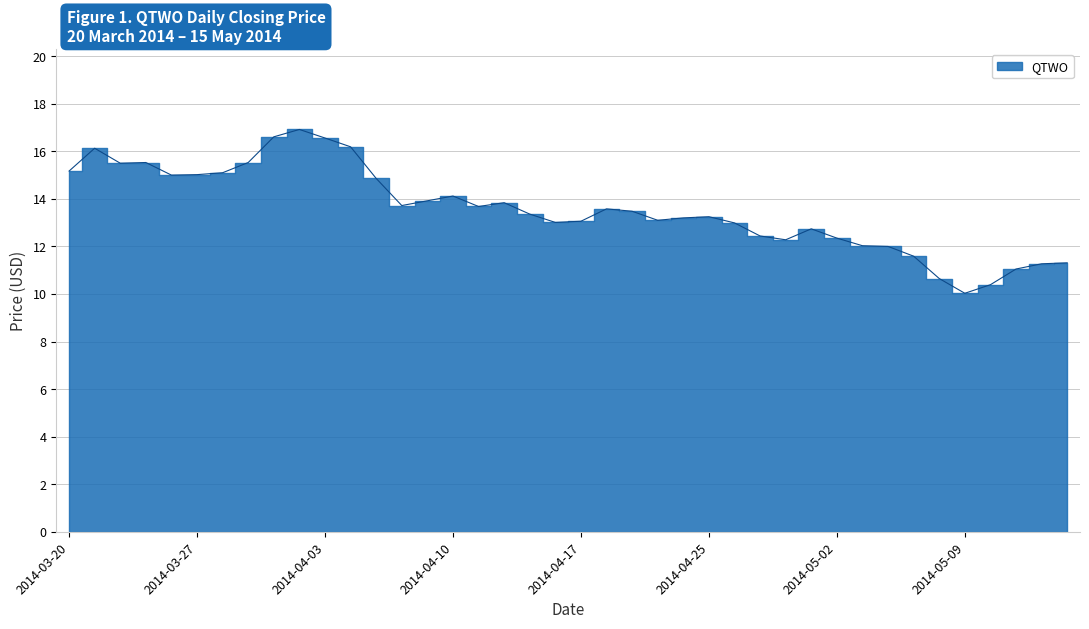

List the labels in order of value, largest first.

2014-04-02, 2014-04-01, 2014-04-03, 2014-04-04, 2014-03-21, 2014-03-25, 2014-03-31, 2014-03-24, 2014-03-20, 2014-03-28, 2014-03-27, 2014-03-26, 2014-04-07, 2014-04-10, 2014-04-09, 2014-04-14, 2014-04-08, 2014-04-11, 2014-04-21, 2014-04-22, 2014-04-15, 2014-04-25, 2014-04-24, 2014-04-23, 2014-04-17, 2014-04-16, 2014-04-28, 2014-05-01, 2014-04-29, 2014-05-02, 2014-04-30, 2014-05-05, 2014-05-06, 2014-05-07, 2014-05-15, 2014-05-14, 2014-05-13, 2014-05-08, 2014-05-12, 2014-05-09